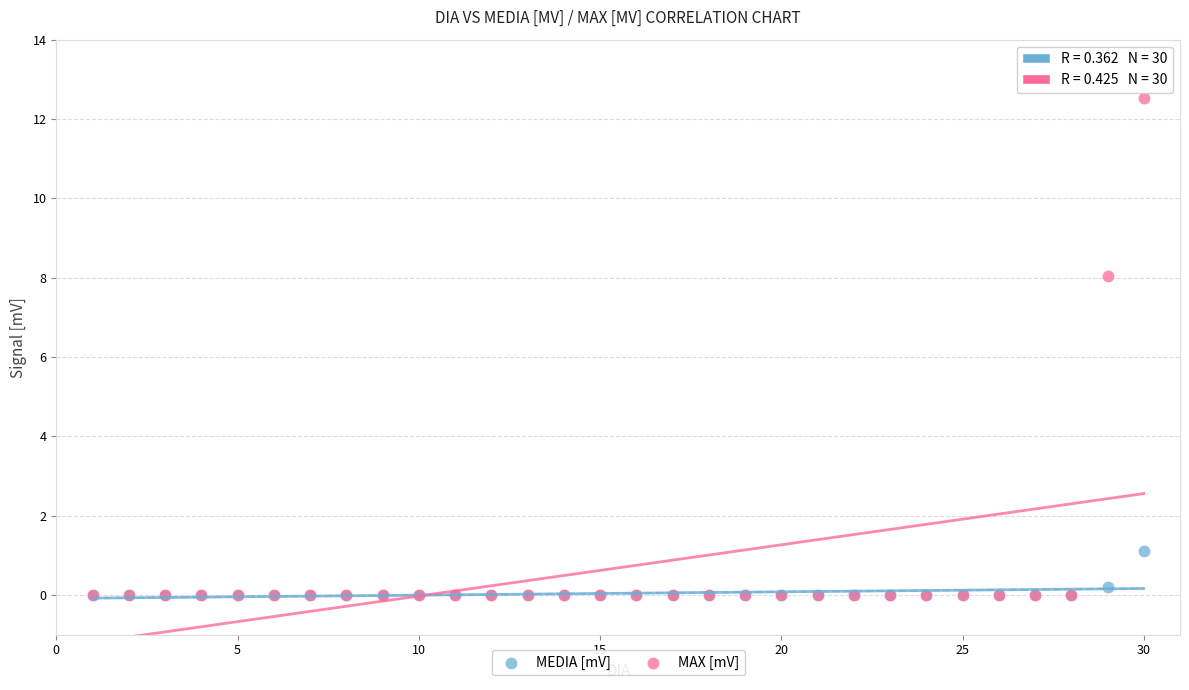

In the MAX [mV] series, what Y value is closest to 6?

8.0